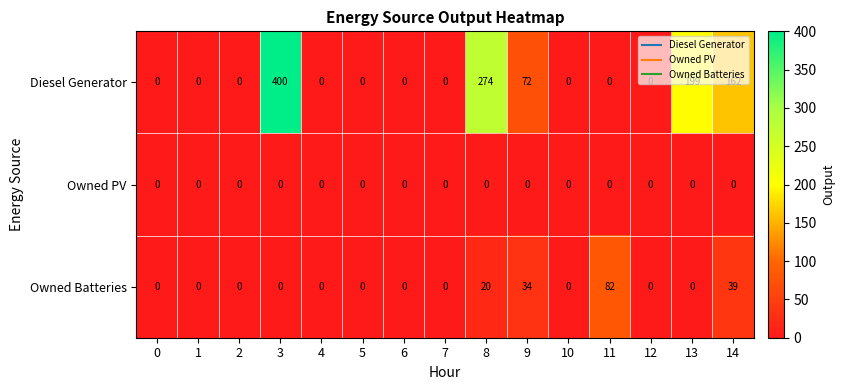

Rank the series by their maximum value, from lowest to highest.

Owned PV, Owned Batteries, Diesel Generator